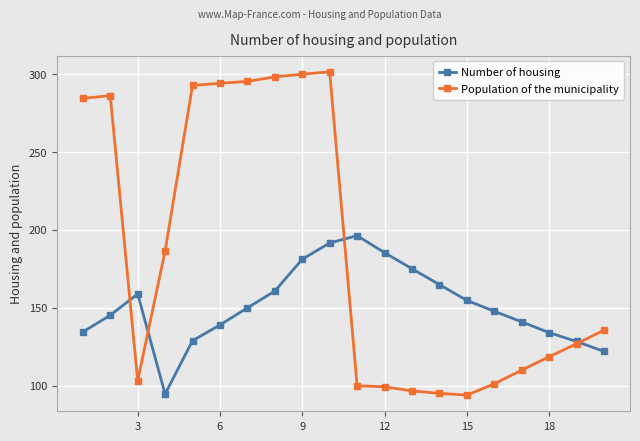

What is the lowest value of the Population of the municipality series?

94.0